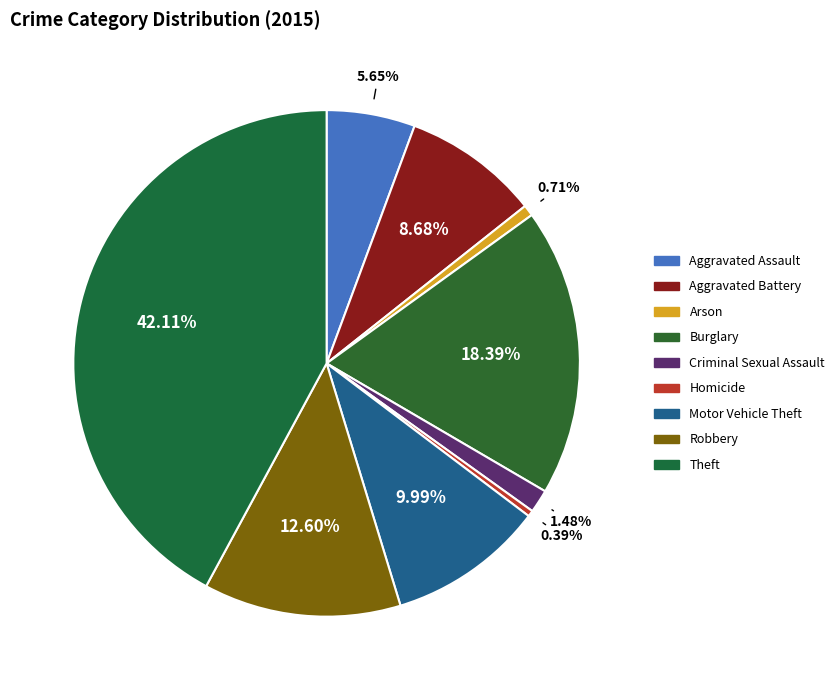

How many segments does this pie chart have?

9